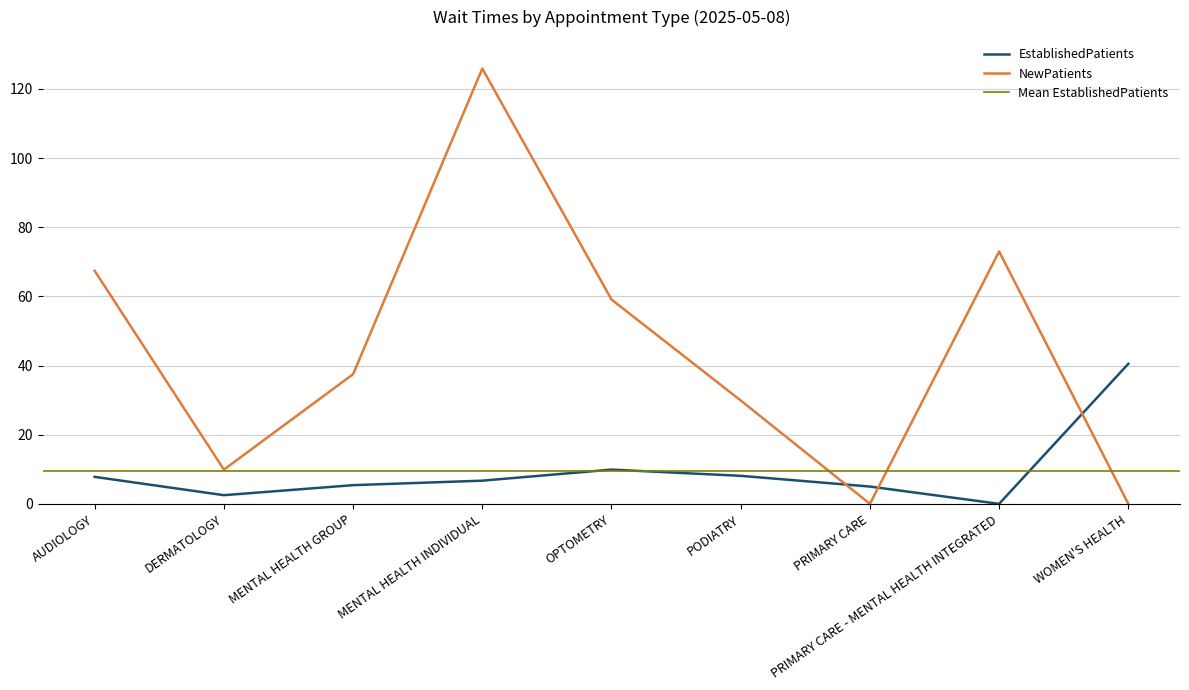

True or false: EstablishedPatients has a value of 12.6 at AUDIOLOGY.

False